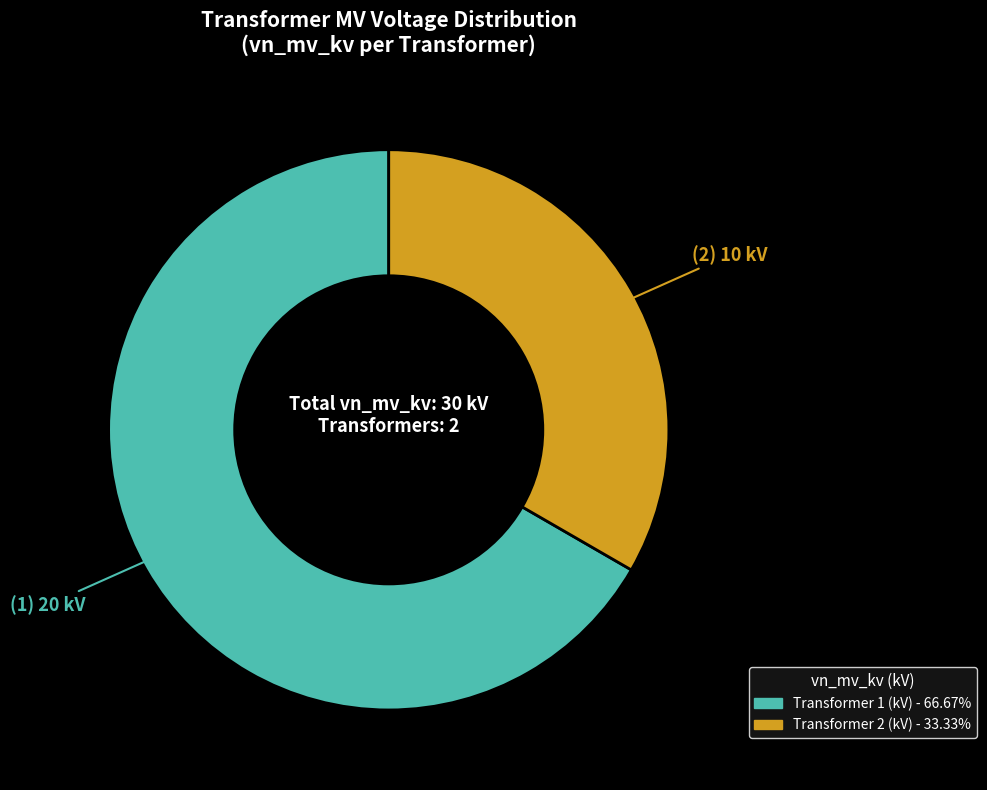

Is there a majority slice in this chart?

Yes